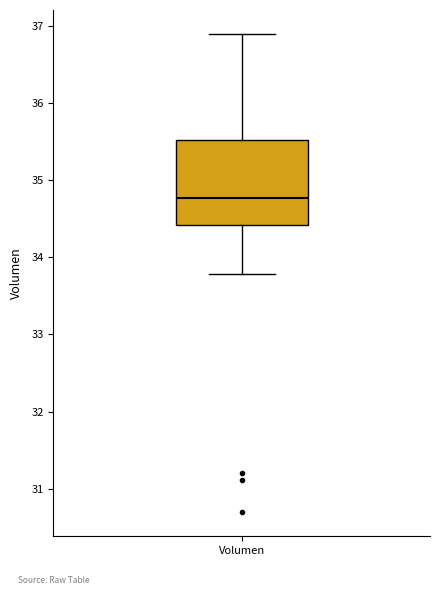

Transcribe this box plot: give where the median line is, the range the box spans, and where the two whiskers end, as read against the y-axis. The values are not printed on the chart, so give them approximately, as read against the axis.

median 34.8, box 34.4 to 35.5, whiskers 33.8 to 36.9